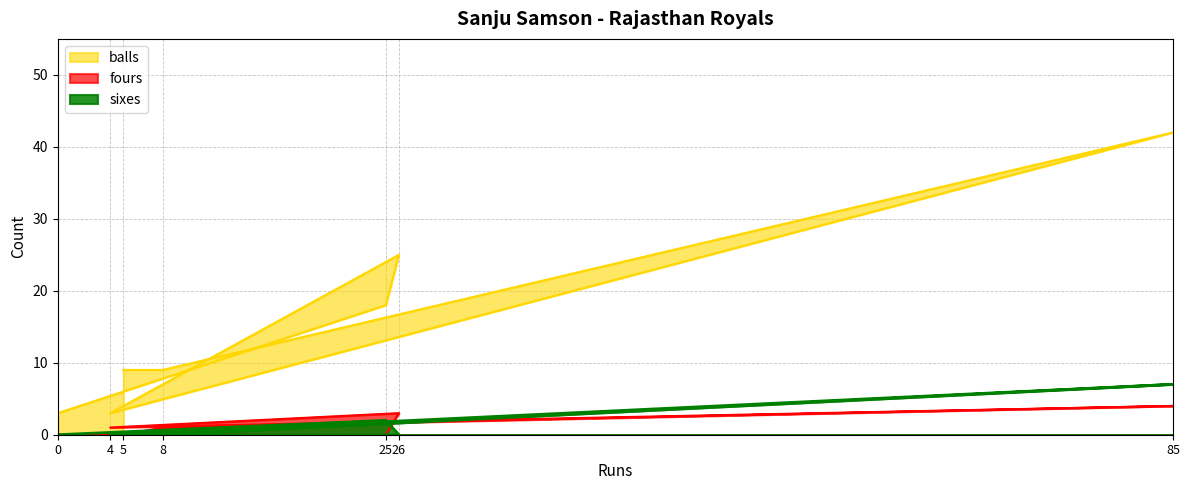

What is the difference between the maximum and minimum values in the balls series?

39